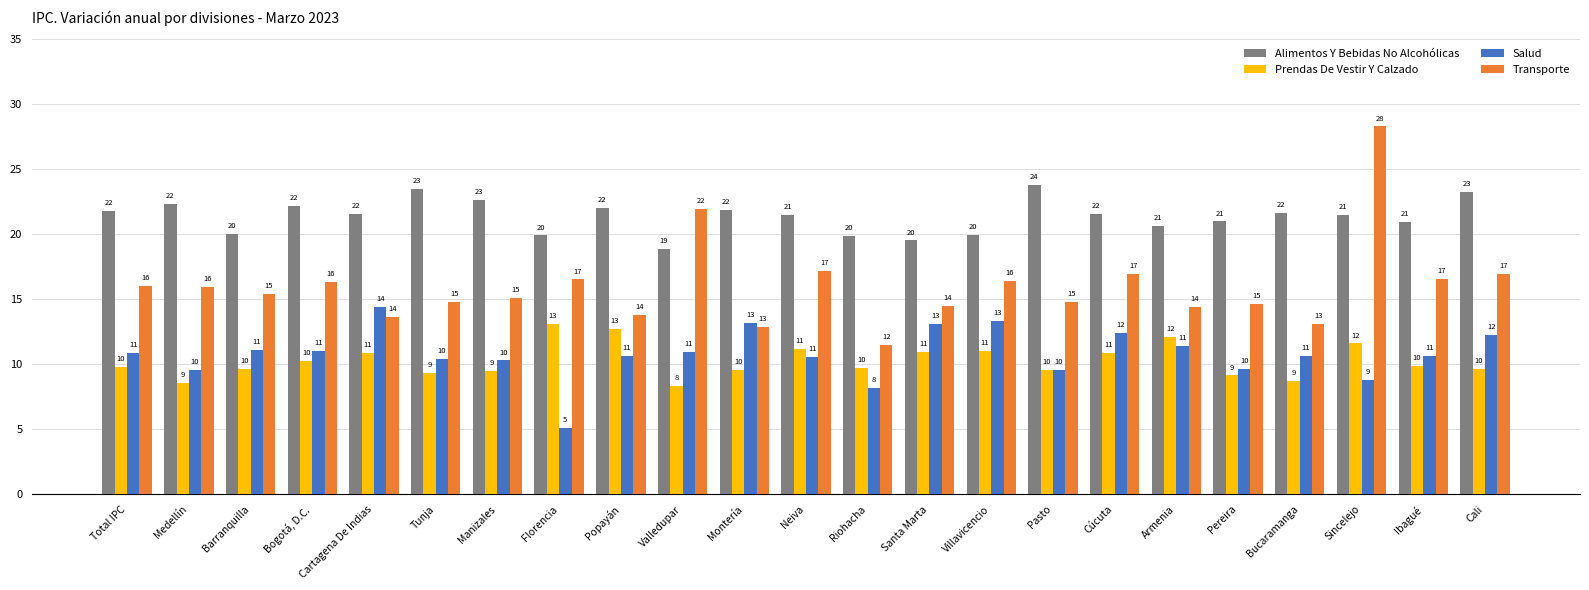

Which has a higher value, Pasto or Cúcuta?

Pasto